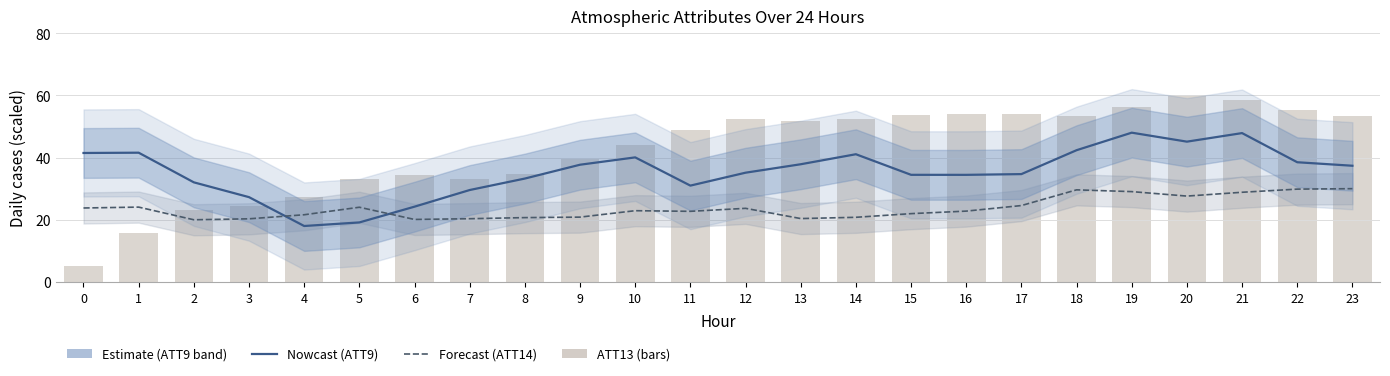

Does the chart contain stacked bars?

No